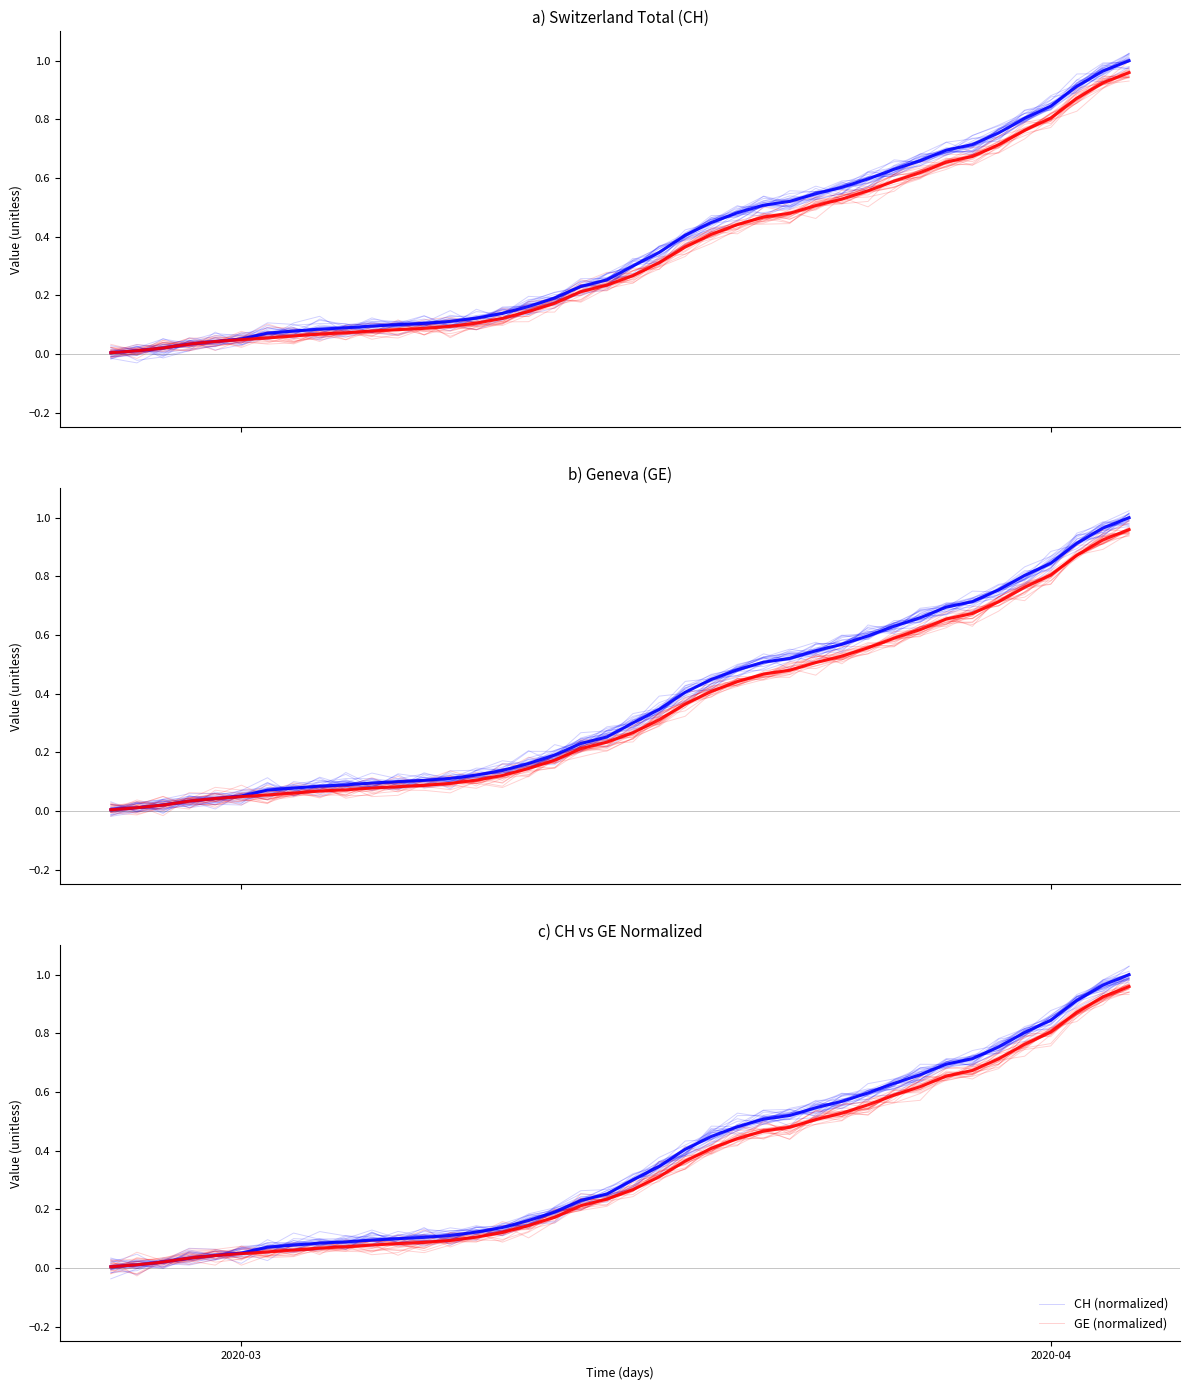

Which series has the largest range (max minus min)?

CH